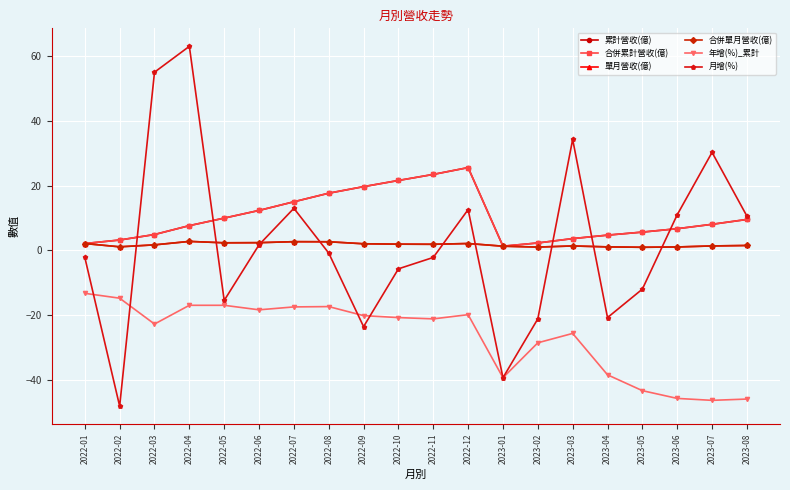

How many data points in 月增(%) are above 0?

9